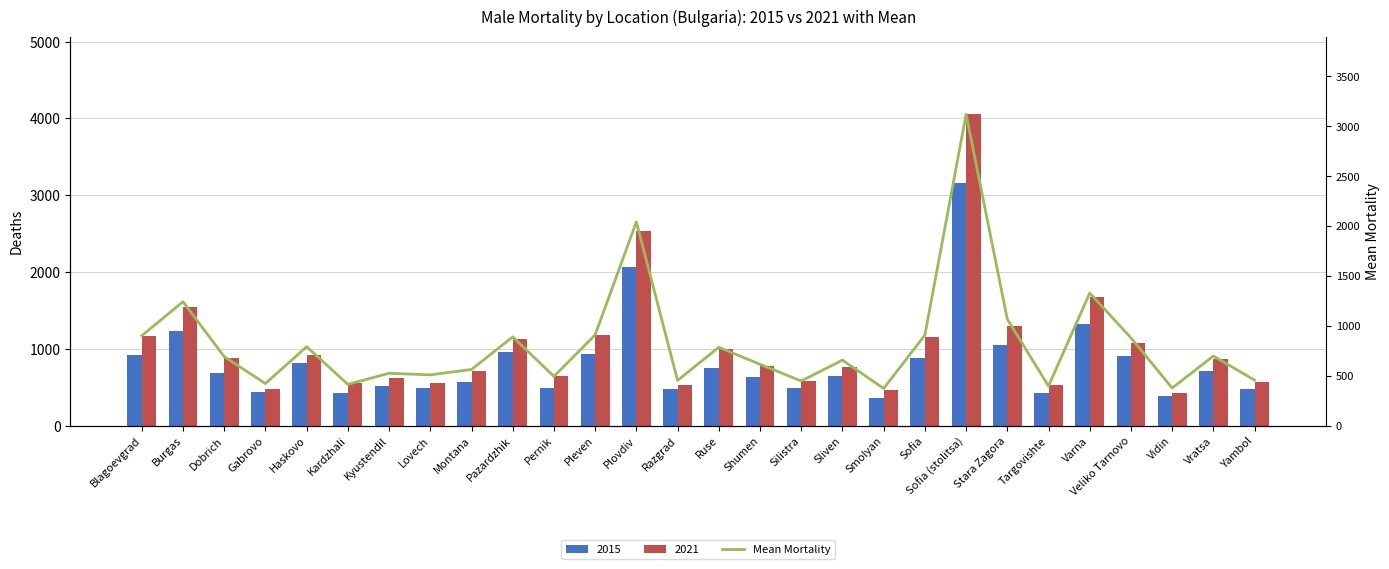

What is the value of the 28th bar from the left?

455.2